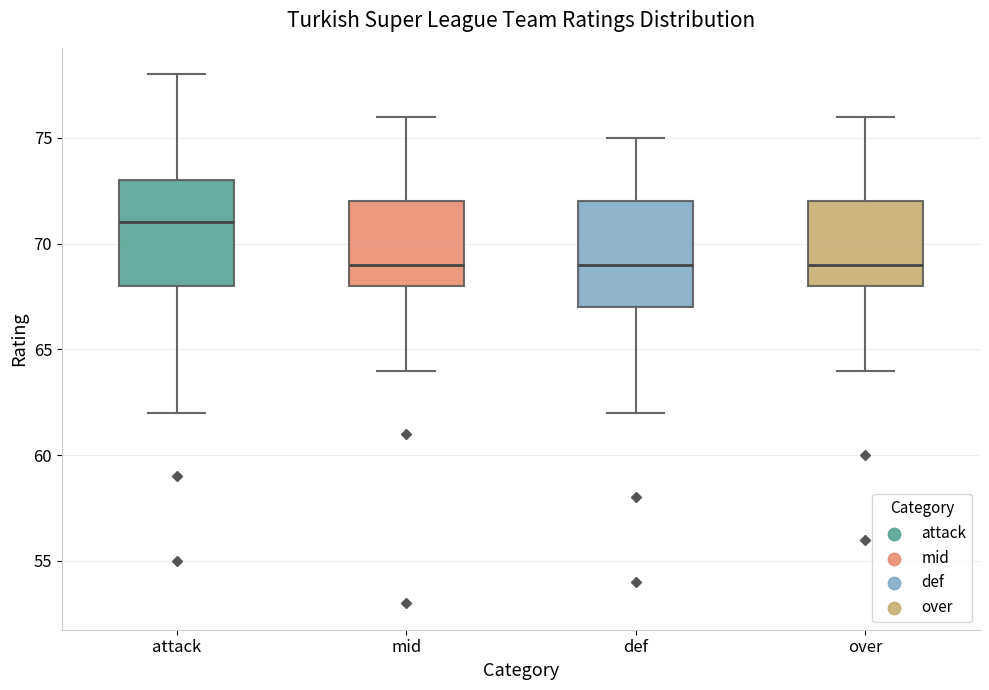

Reading left to right, transcribe this box plot: for each box, give where its median line is, the range the box spans, and where its two whiskers end, as read against the y-axis. The values are not printed on the chart, so give them approximately, as read against the axis.

attack: median 71, box 68 to 73, whiskers 62 to 78
mid: median 69, box 68 to 72, whiskers 64 to 76
def: median 69, box 67 to 72, whiskers 62 to 75
over: median 69, box 68 to 72, whiskers 64 to 76